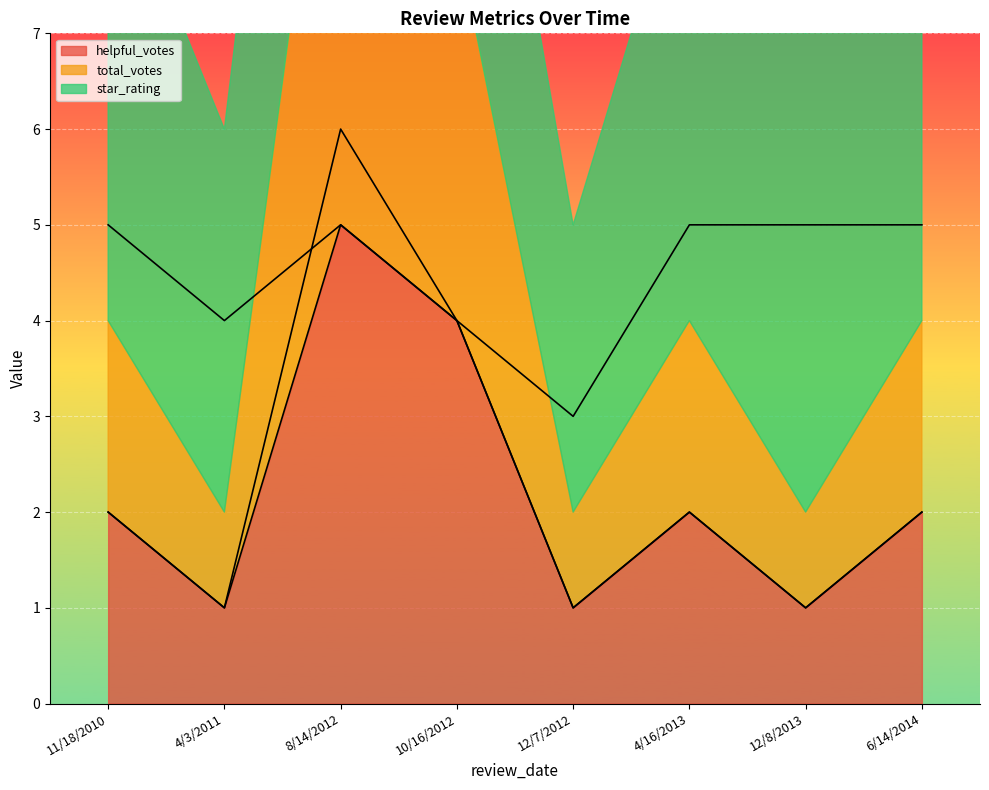

Rank the series at 12/8/2013 from highest to lowest value.

star_rating, helpful_votes, total_votes